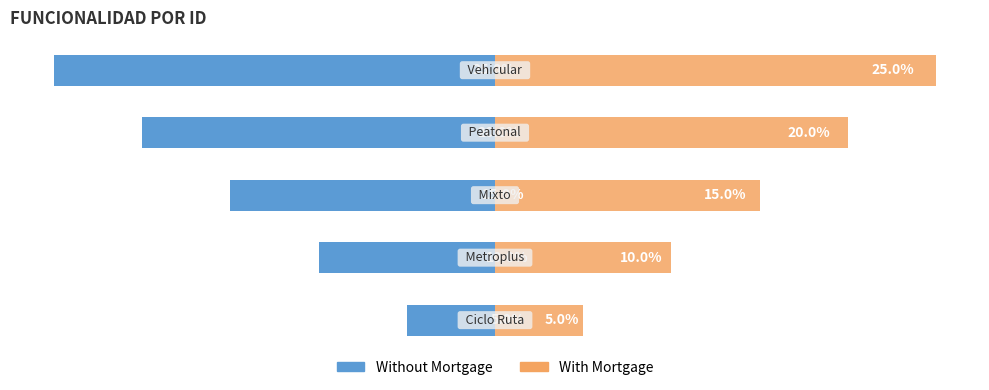

Is it true that Without Mortgage equals -5 at 0?

True